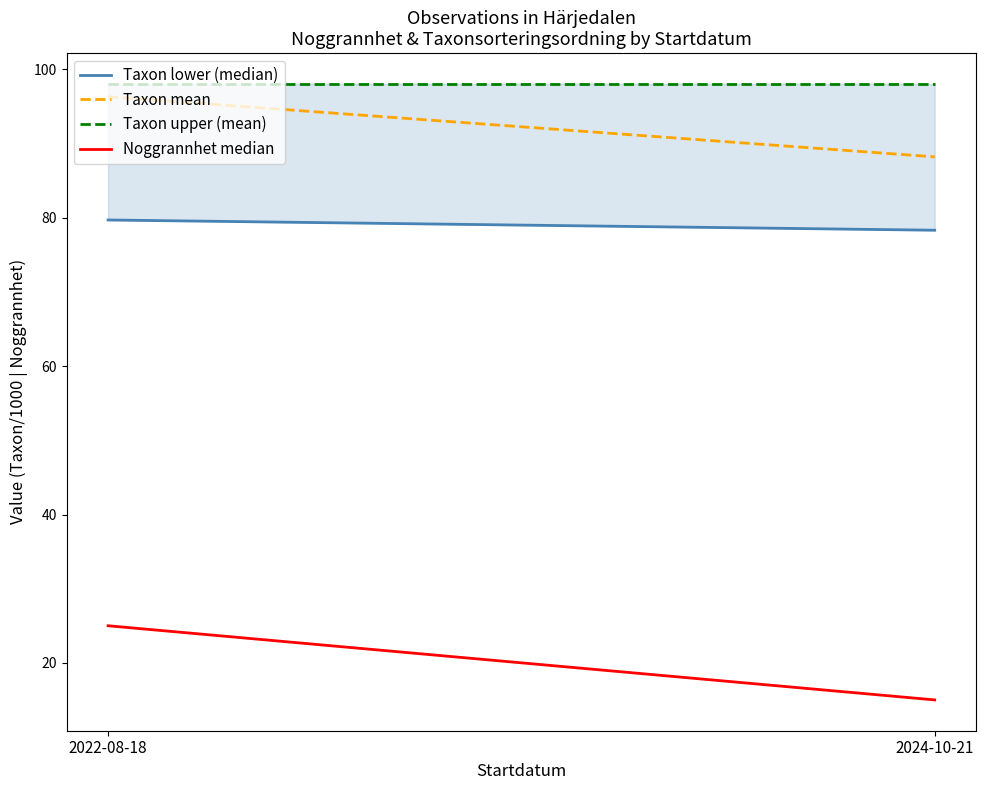

What is the greatest value displayed?

79.7